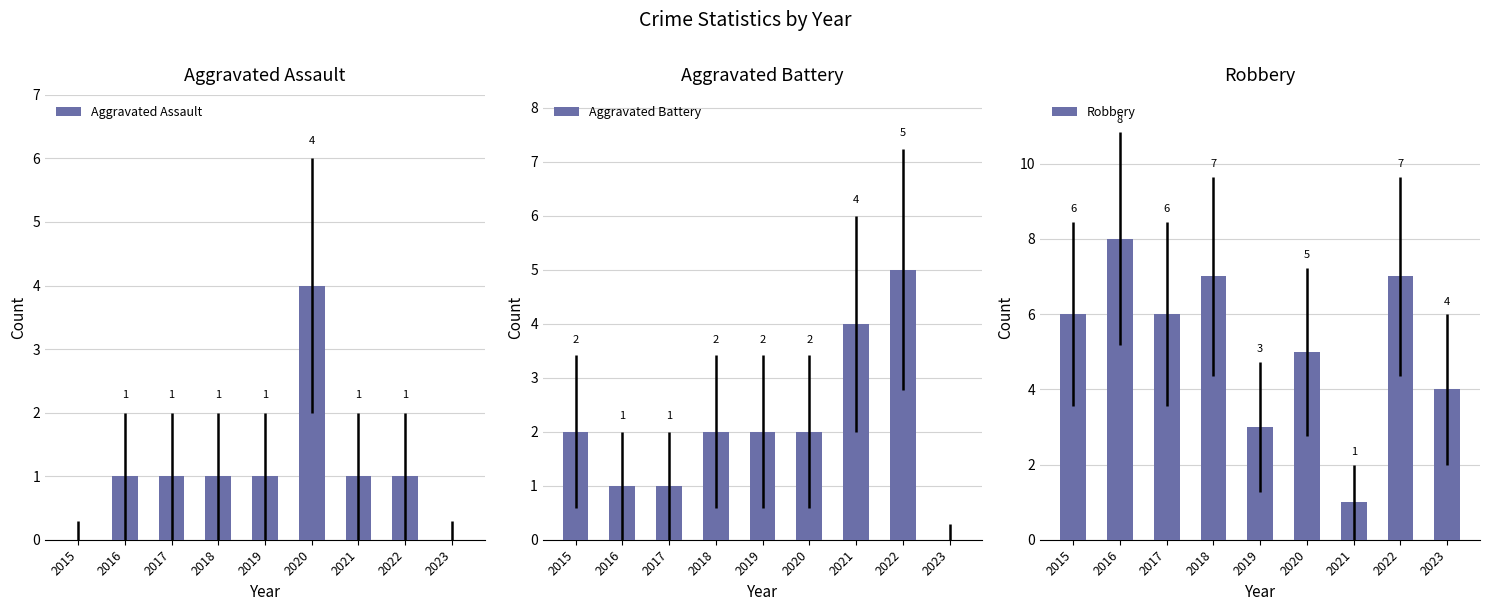

What are all the series names shown in the legend?

Aggravated Assault, Aggravated Battery, Robbery